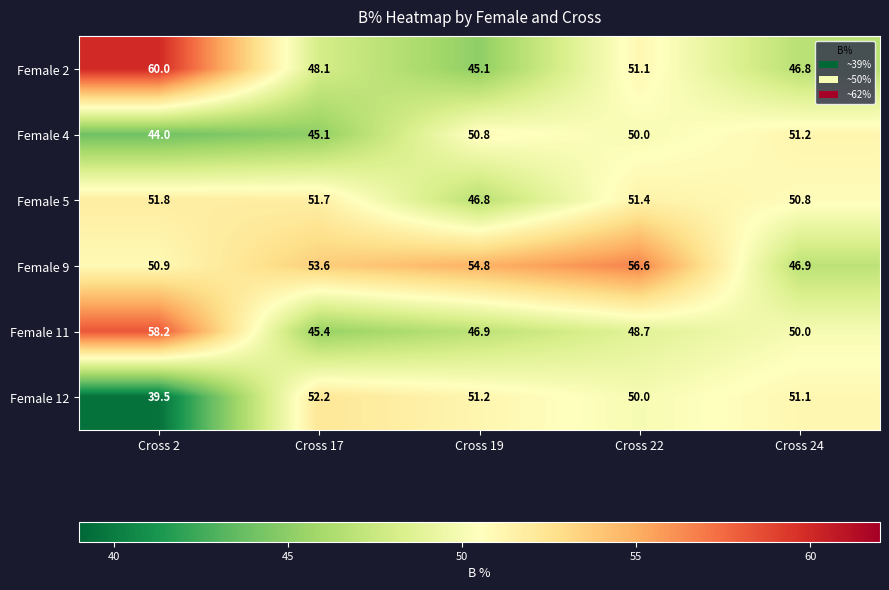

How many categories are shown in the chart?

5